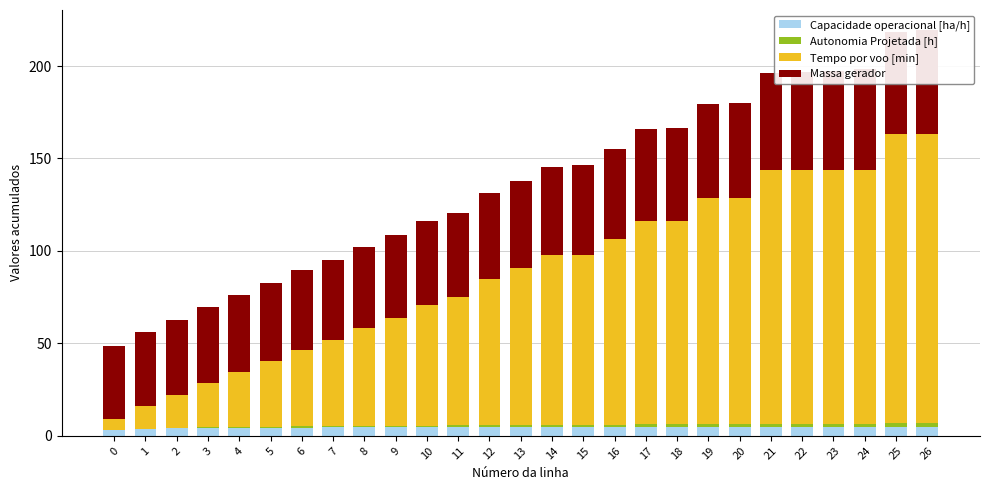

What is the difference between the second highest and minimum values in the Tempo por voo [min] series?

150.7